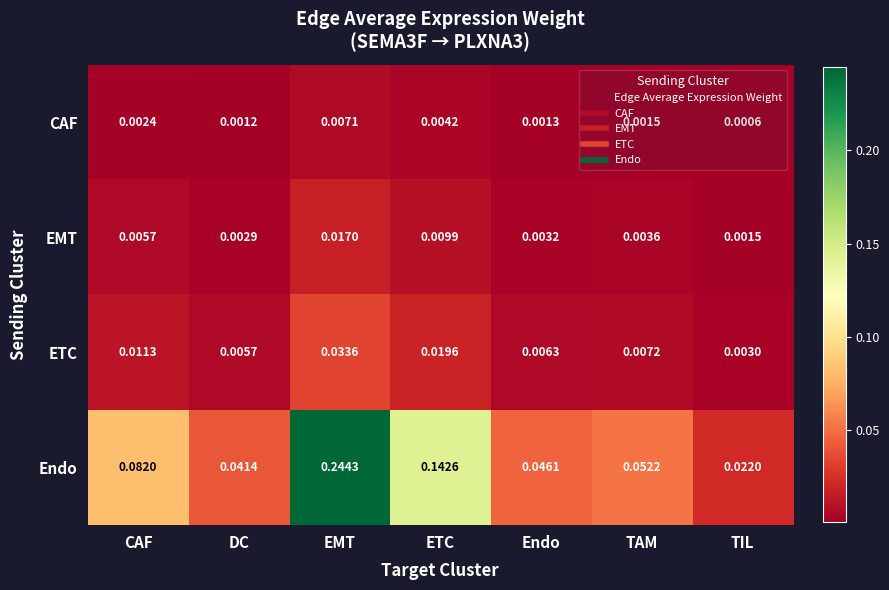

Where is CAF nearest to the value 0?

TIL